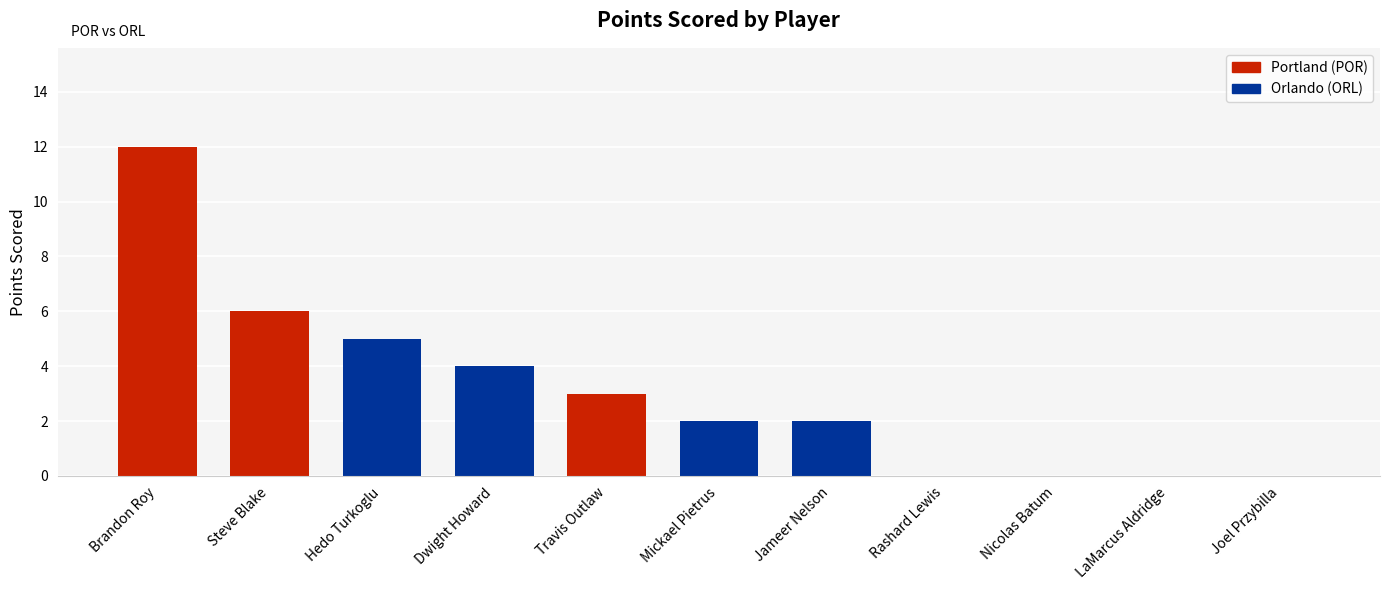

At which label does the data first exceed 2?

Brandon Roy